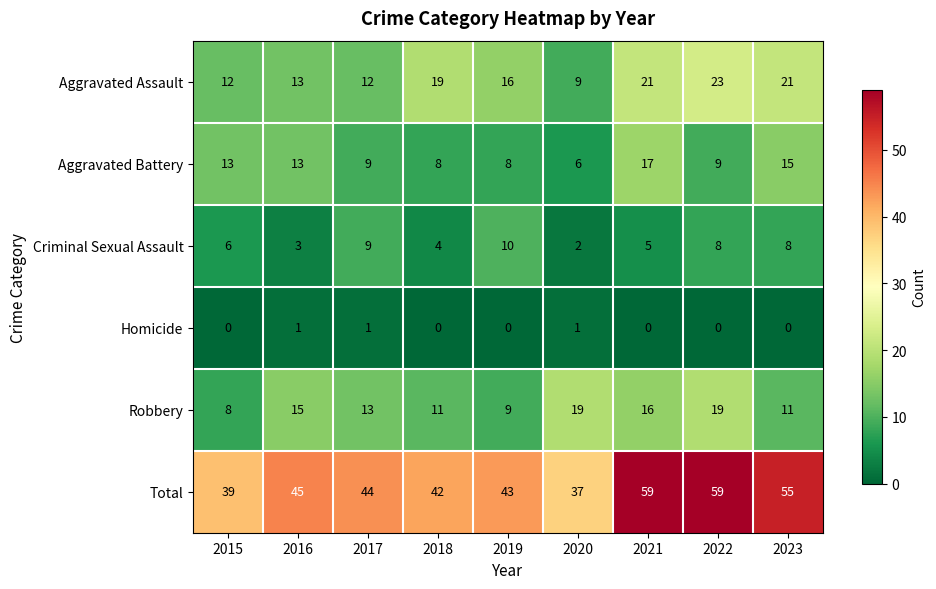

What is the sum of the Aggravated Battery values at 2021 and 2020?

23